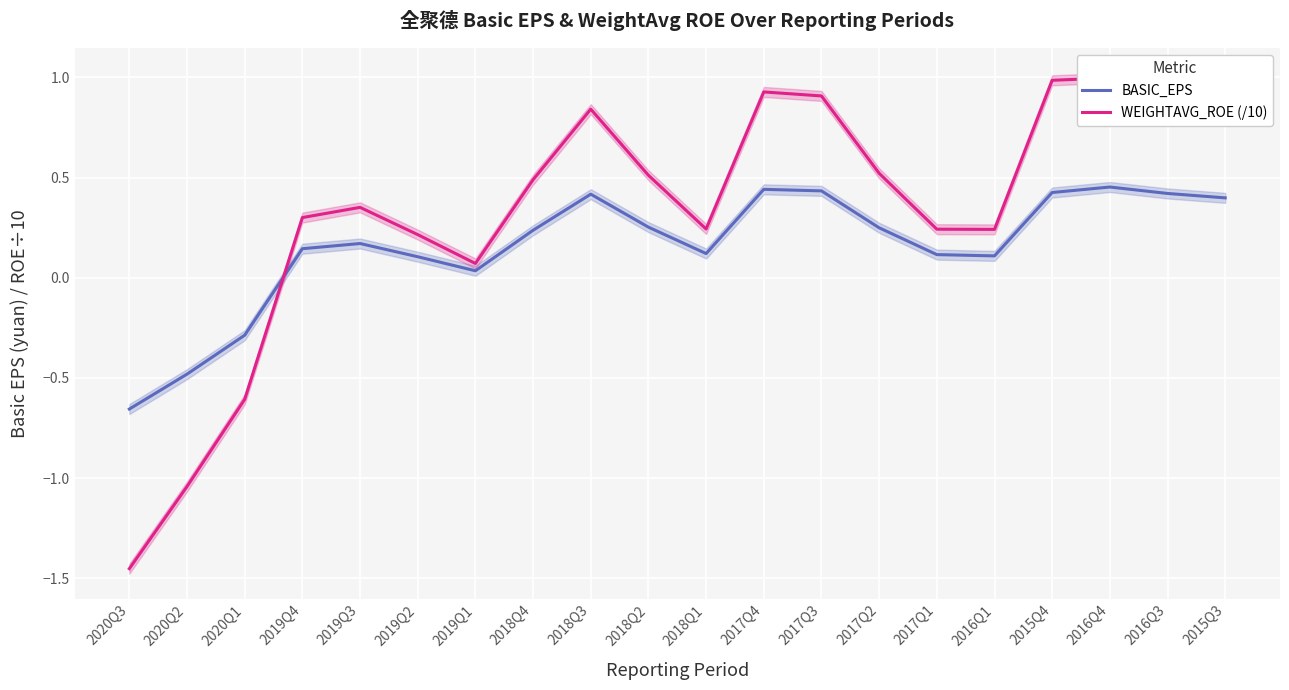

Which series has the widest spread of values?

WEIGHTAVG_ROE (/10)